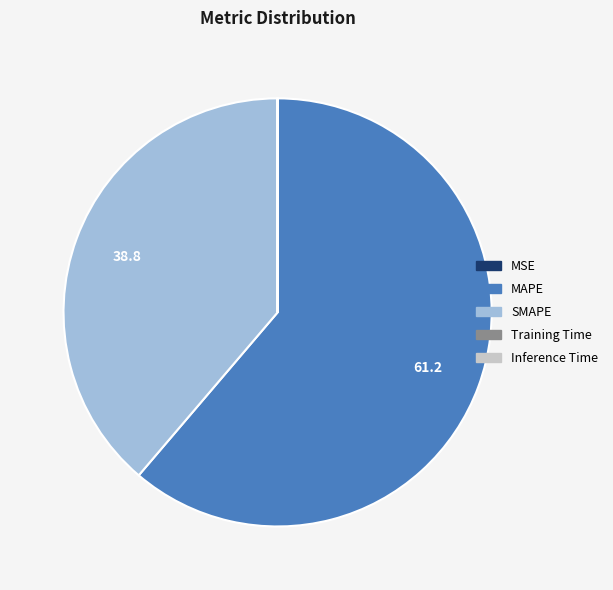

Does SMAPE account for over 50% of the chart?

No